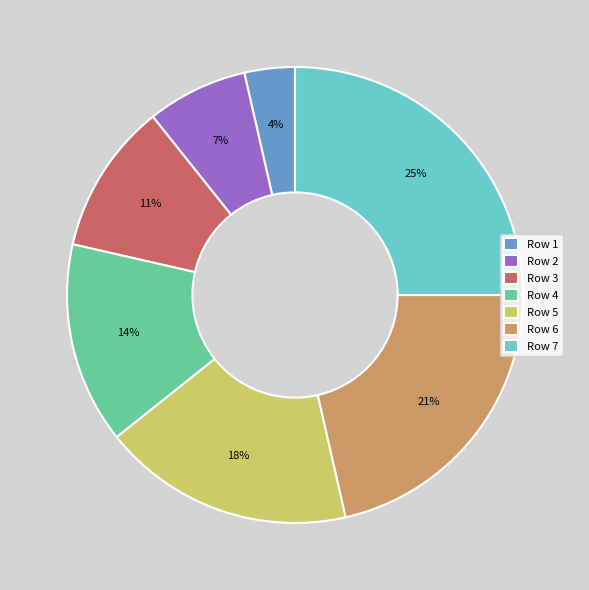

What is the smallest slice in the pie chart?

Row 1